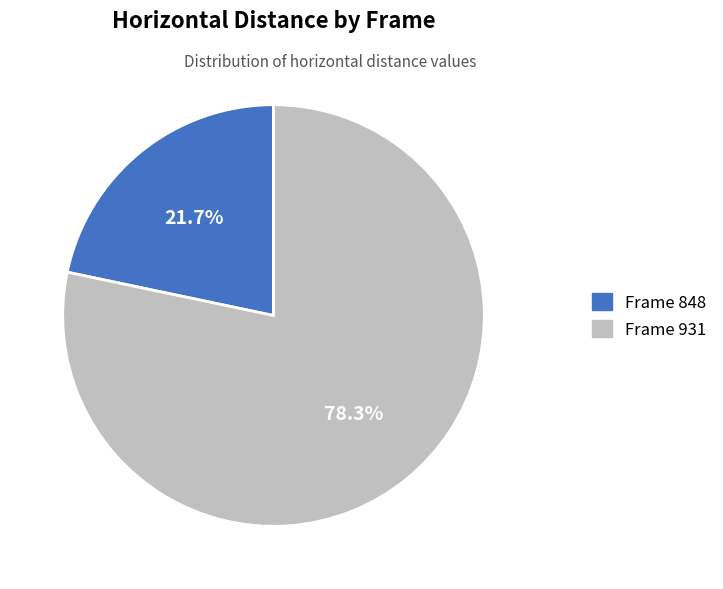

Is there a majority slice in this chart?

Yes